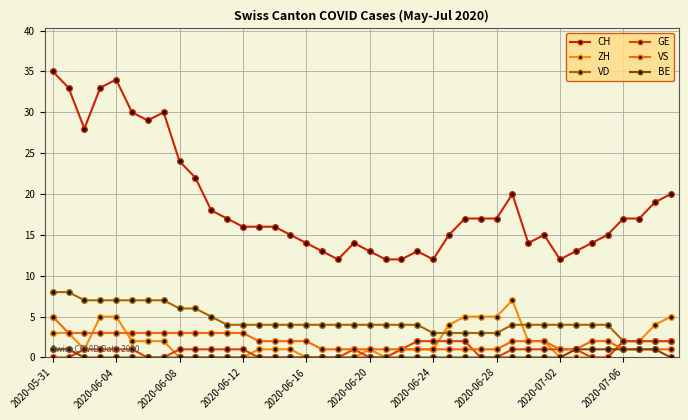

What is the average value of the ZH series?

2